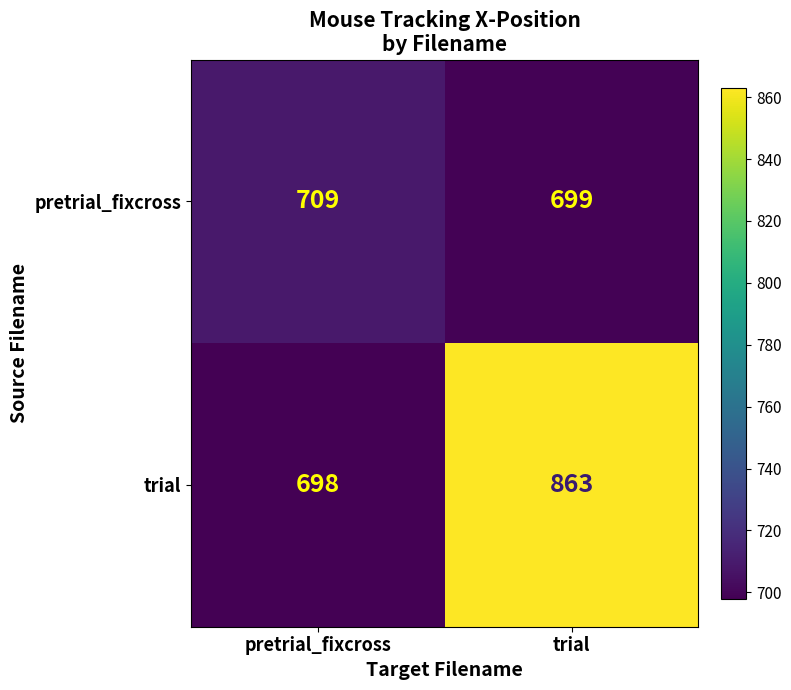

The trial series shows 863 at trial. True or false?

True